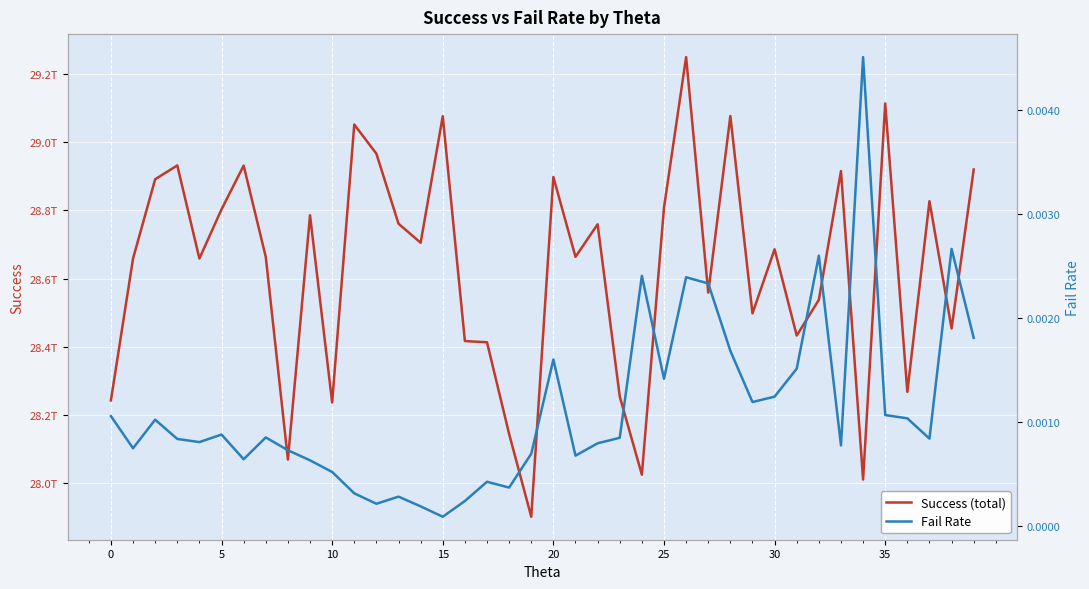

Which category has the highest value across all series?

26